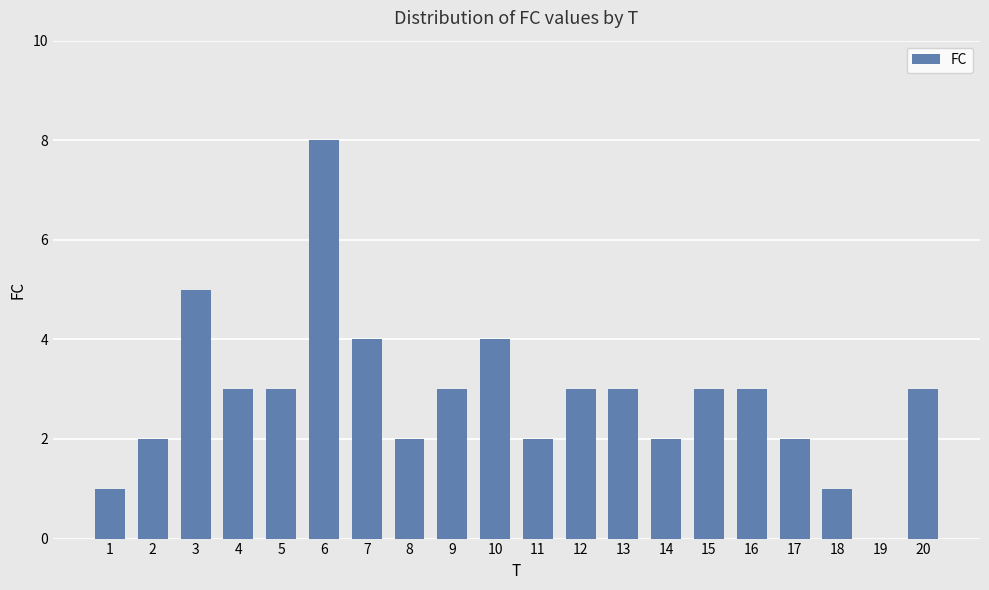

Reading right to left, what are all the values shown in this chart?

3	0	1	2	3	3	2	3	3	2	4	3	2	4	8	3	3	5	2	1